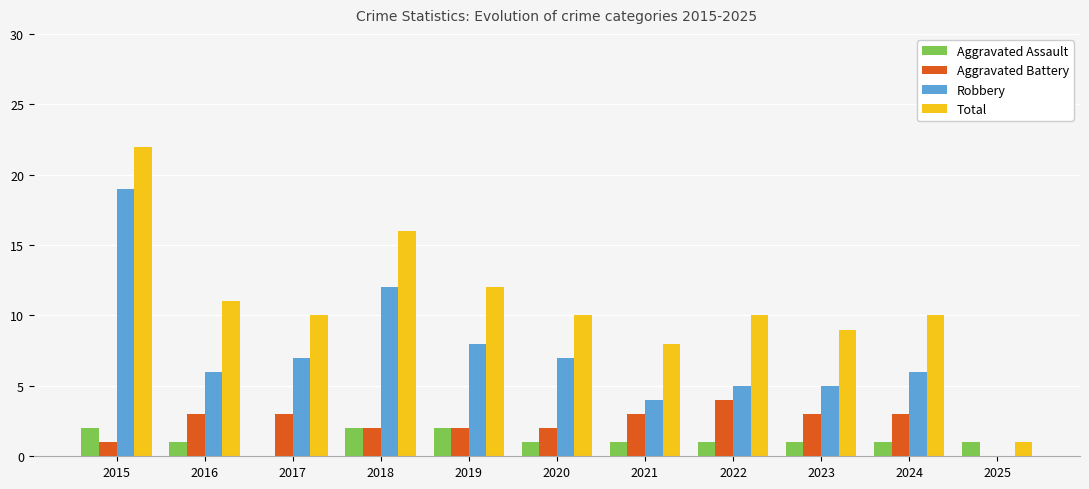

True or false: Aggravated Battery has a value of 4 at 2022.

True